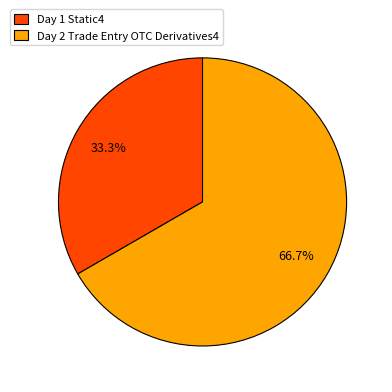

What is the total percentage of Day 2 Trade Entry OTC Derivatives4 and Day 1 Static4?

100.0%